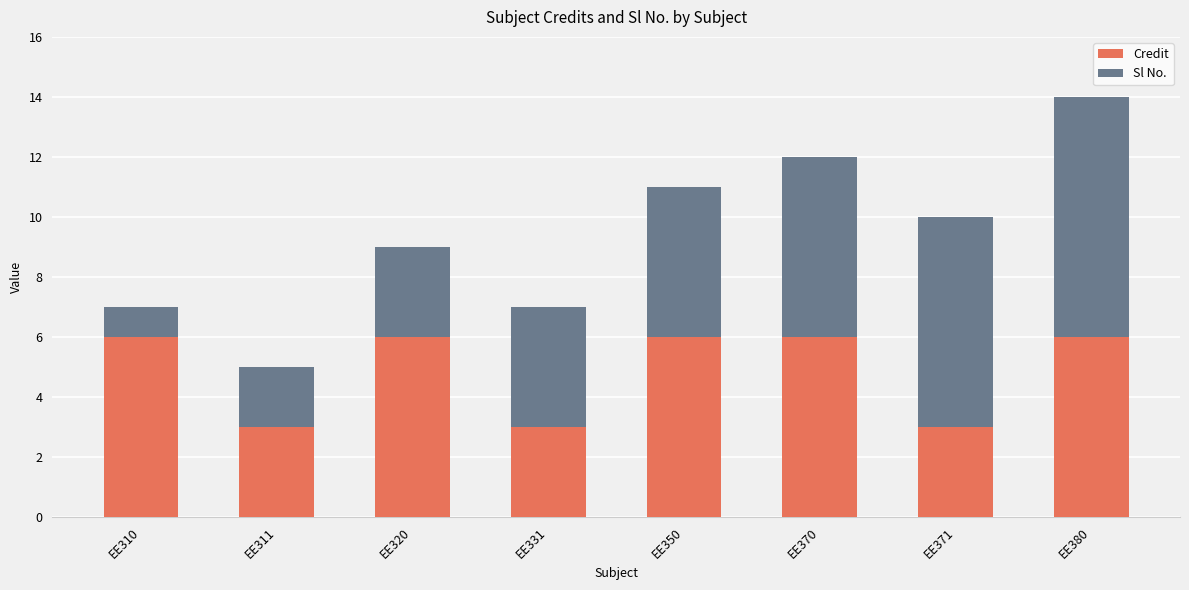

What is the sum of all Credit values?

39